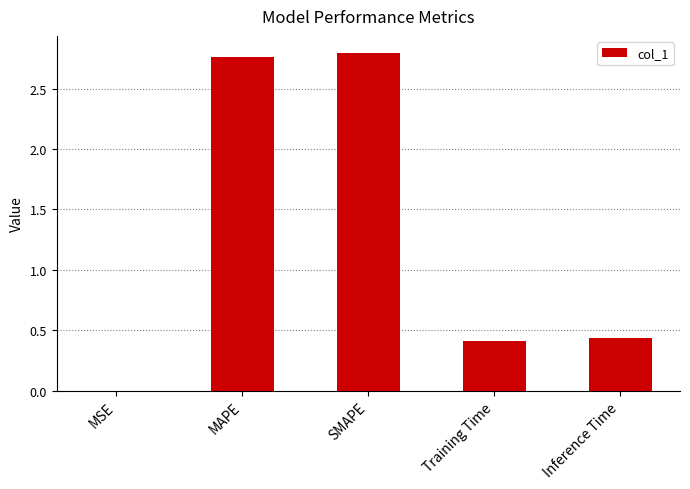

Which has a higher value, MAPE or Inference Time?

MAPE